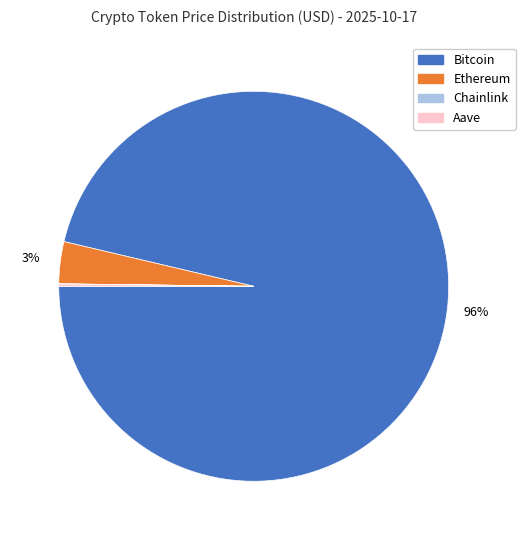

Is the sum of Ethereum and Bitcoin greater than half?

Yes